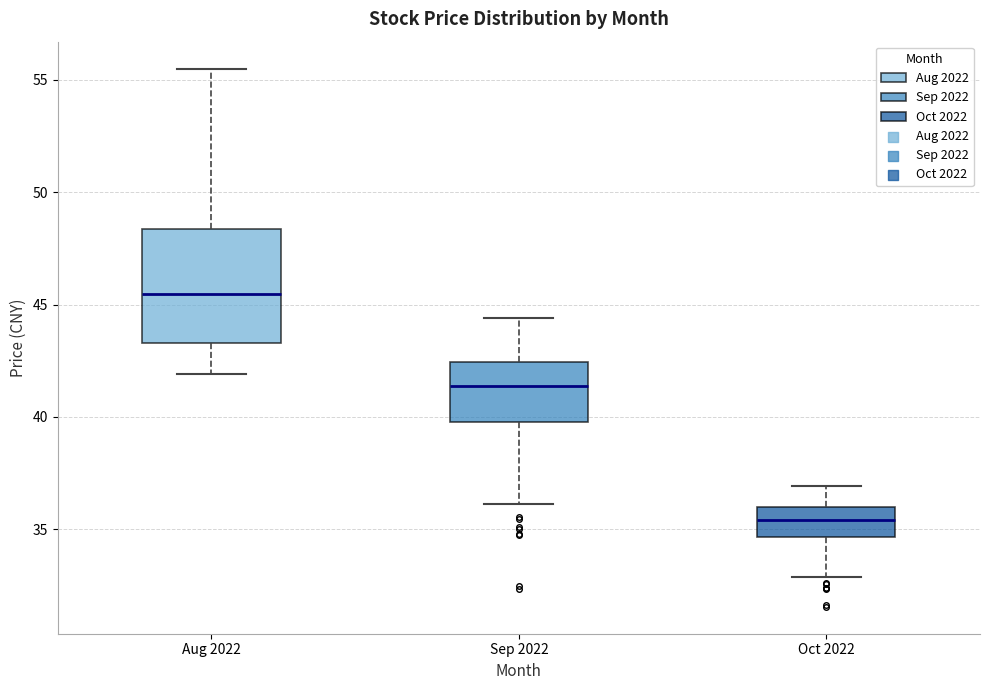

Which box has the highest median line?

Aug 2022